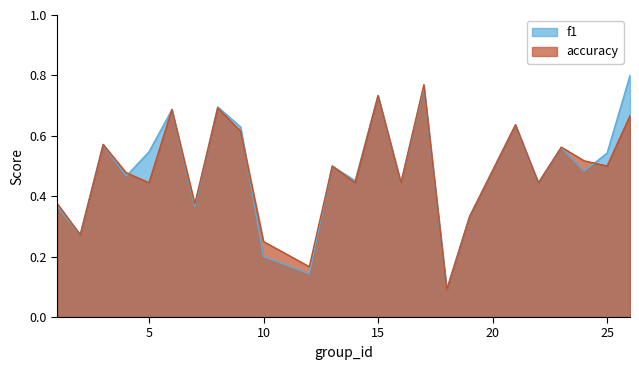

How many interior local peaks does the accuracy series have?

8